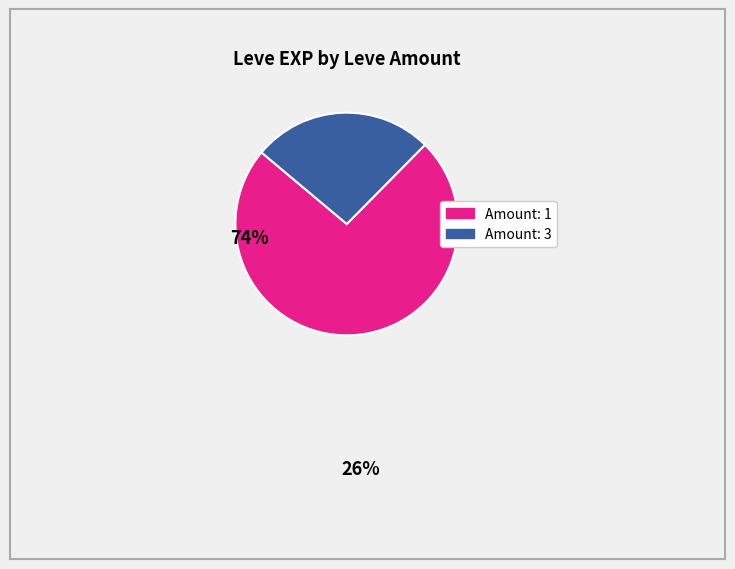

Is there a majority slice in this chart?

Yes